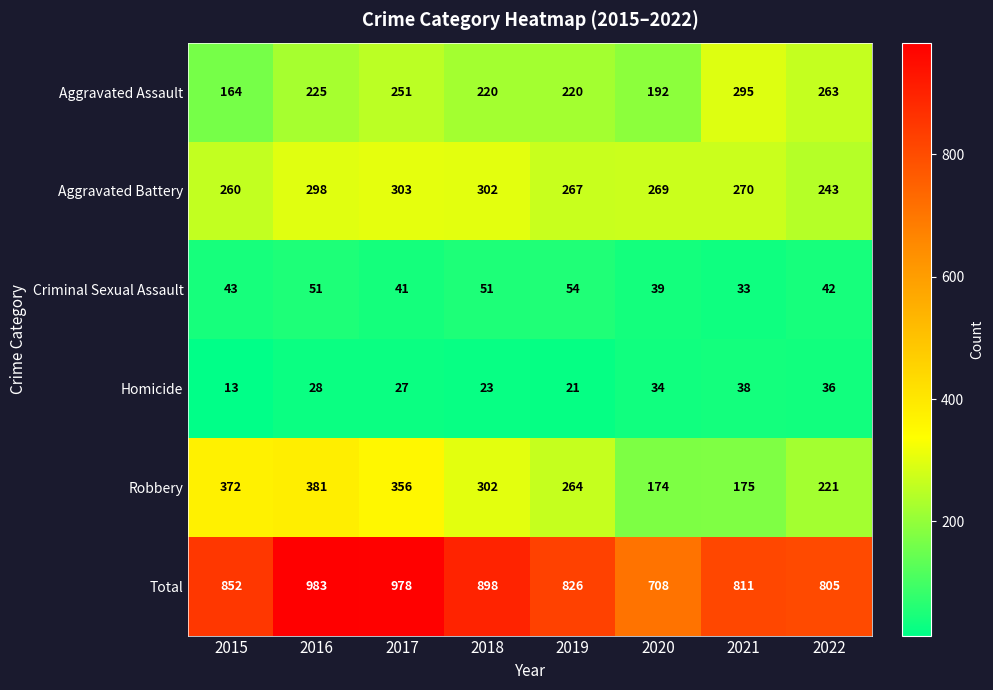

What is the sum of all Criminal Sexual Assault values?

354